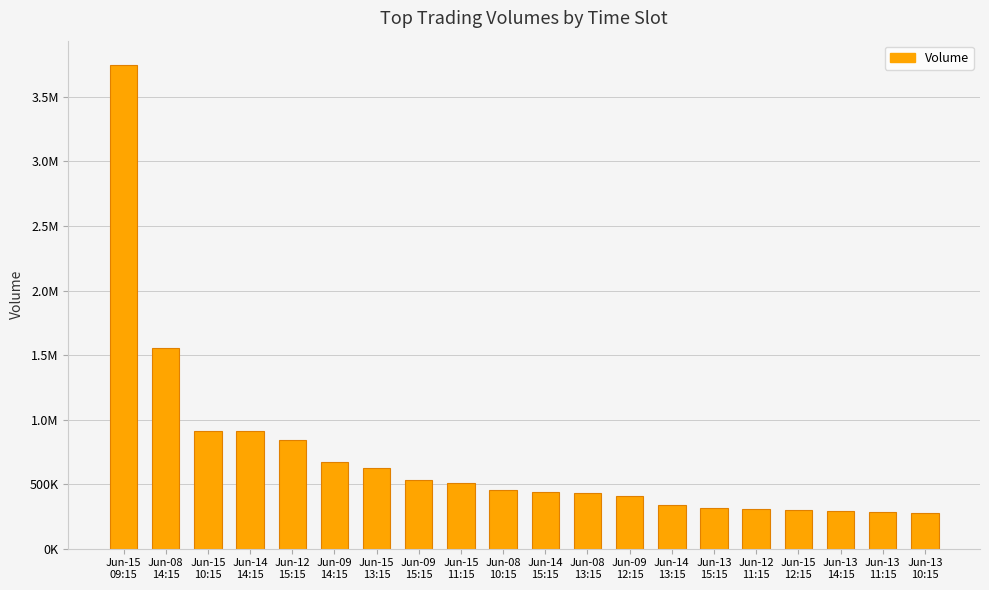

Does the chart contain any negative values?

No